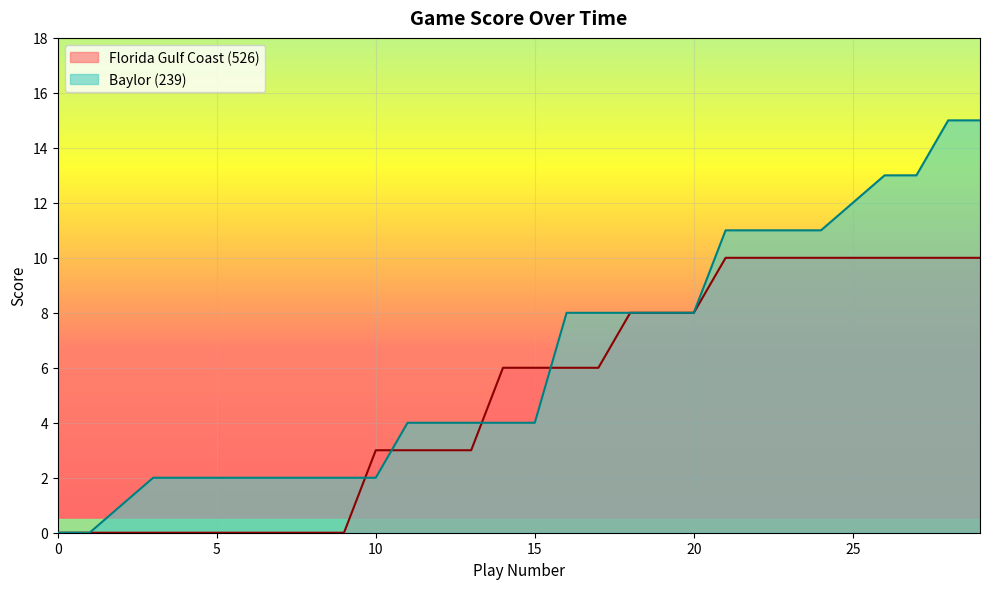

The Florida Gulf Coast (526) series shows 0 at 5. True or false?

True